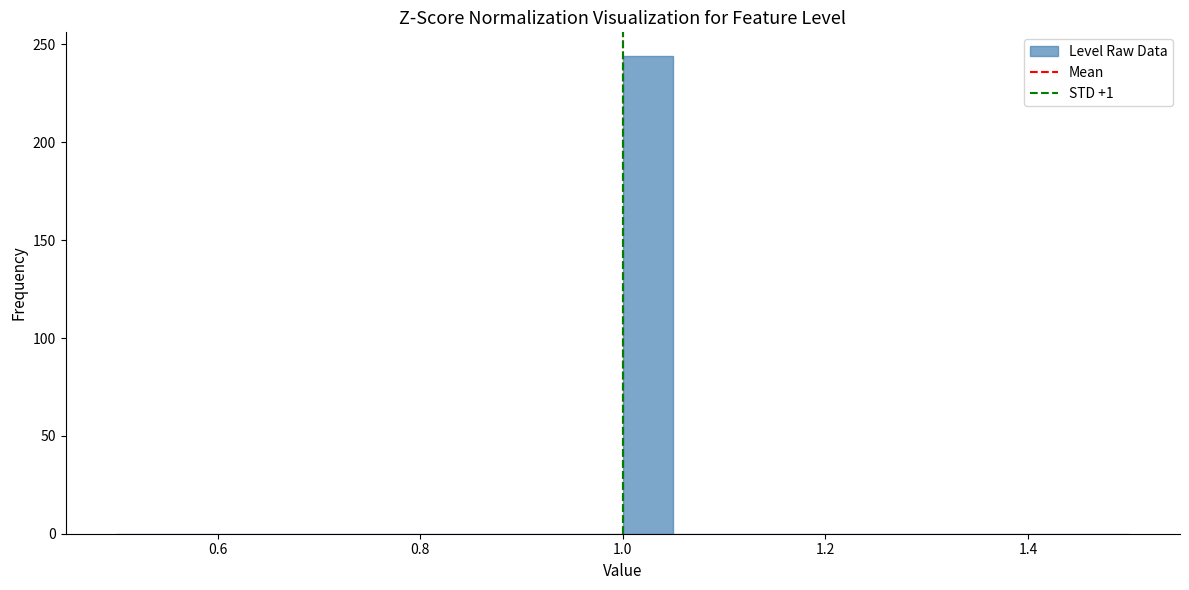

Around what value on the x-axis is the tallest bar? Give the approximate position of its centre, as read against the axis.

1.02